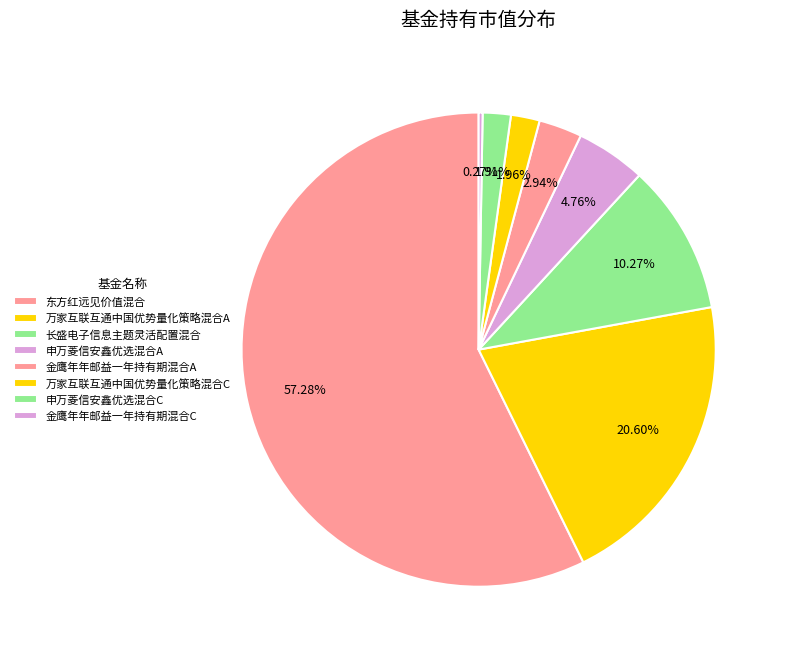

Which category has the smallest portion of the pie?

金鹰年年邮益一年持有期混合C